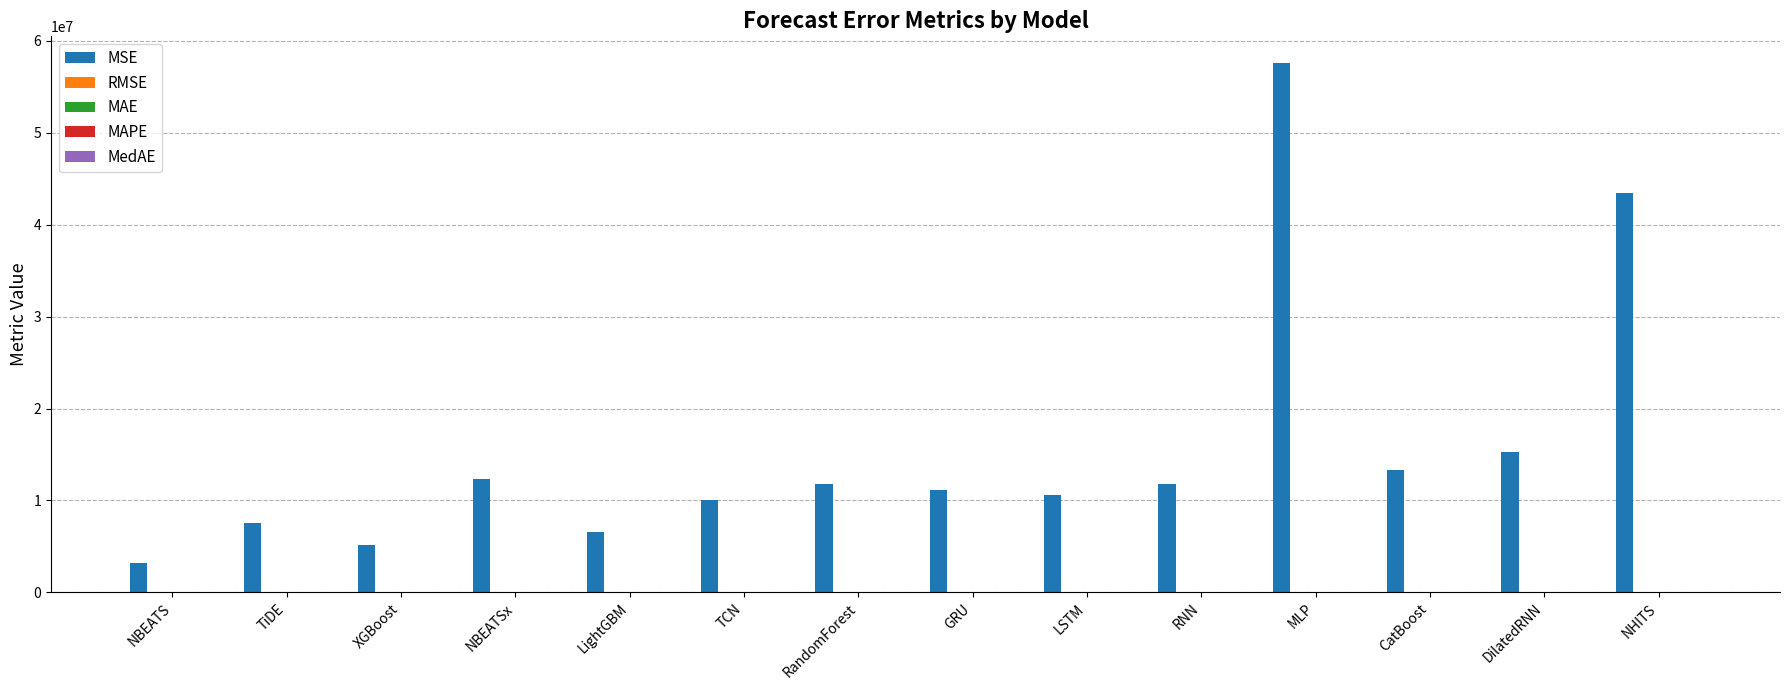

True or false: MSE has a value of 16992632.7 at NBEATSx.

False